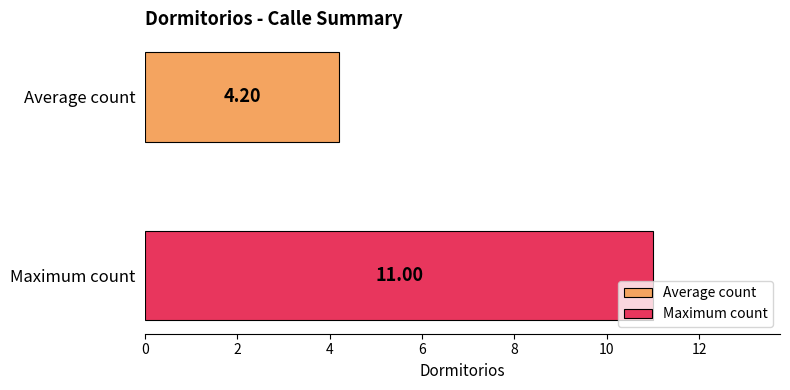

Rank the series by their maximum value, from lowest to highest.

Average count, Maximum count